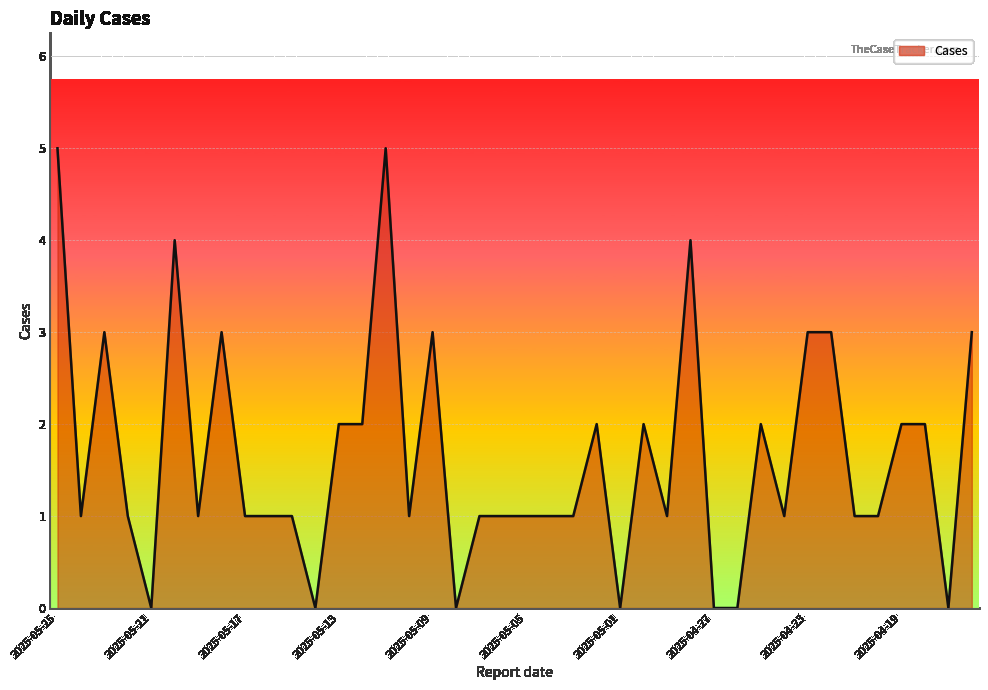

Does the chart display data point markers on the line(s)?

No